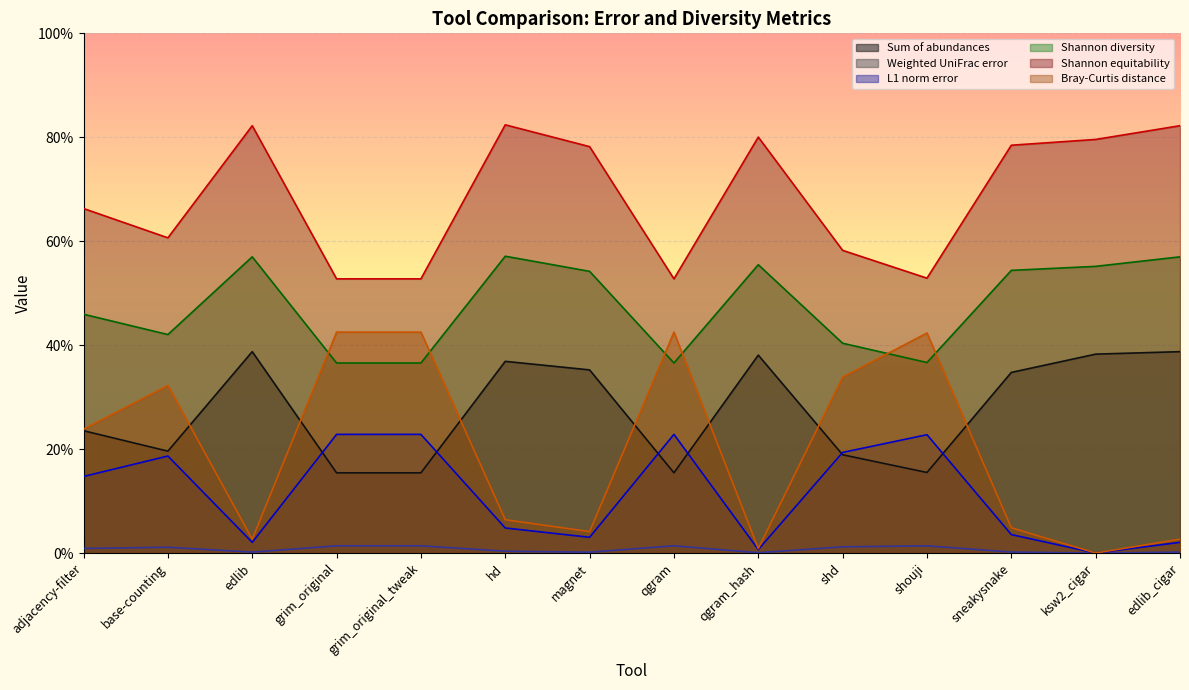

What is the value of the Shannon diversity point at the 6th from the left?

0.6